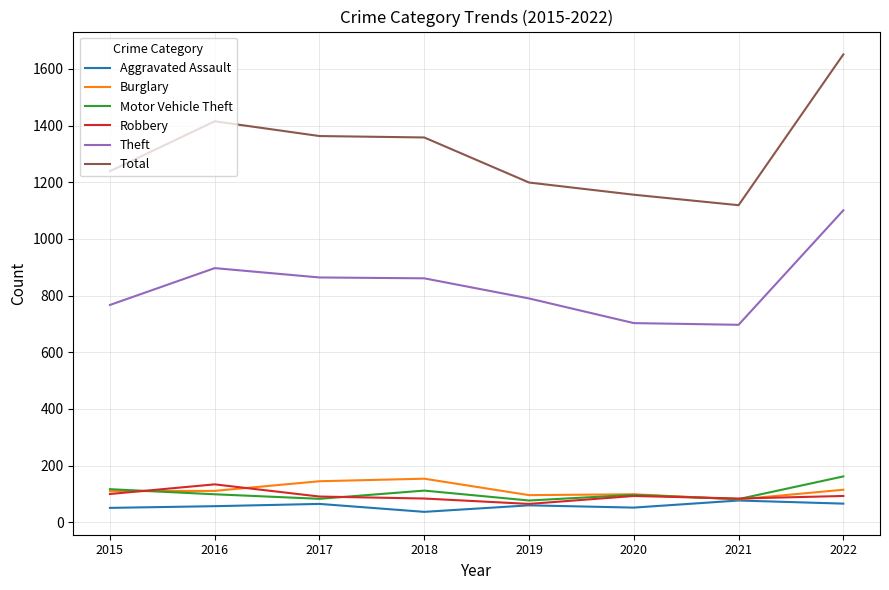

Which series changed the most between 2016 and 2022?

Total